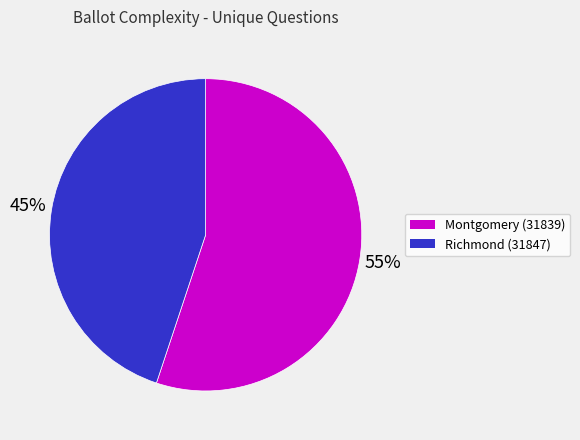

Which slice is the smallest?

Richmond (31847)